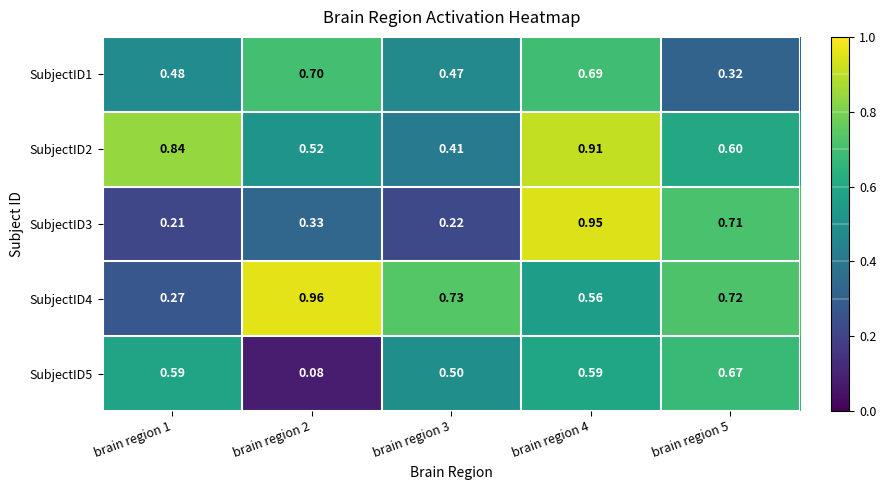

Is the value of SubjectID5 at brain region 1 greater than the value of SubjectID4 at brain region 3?

No